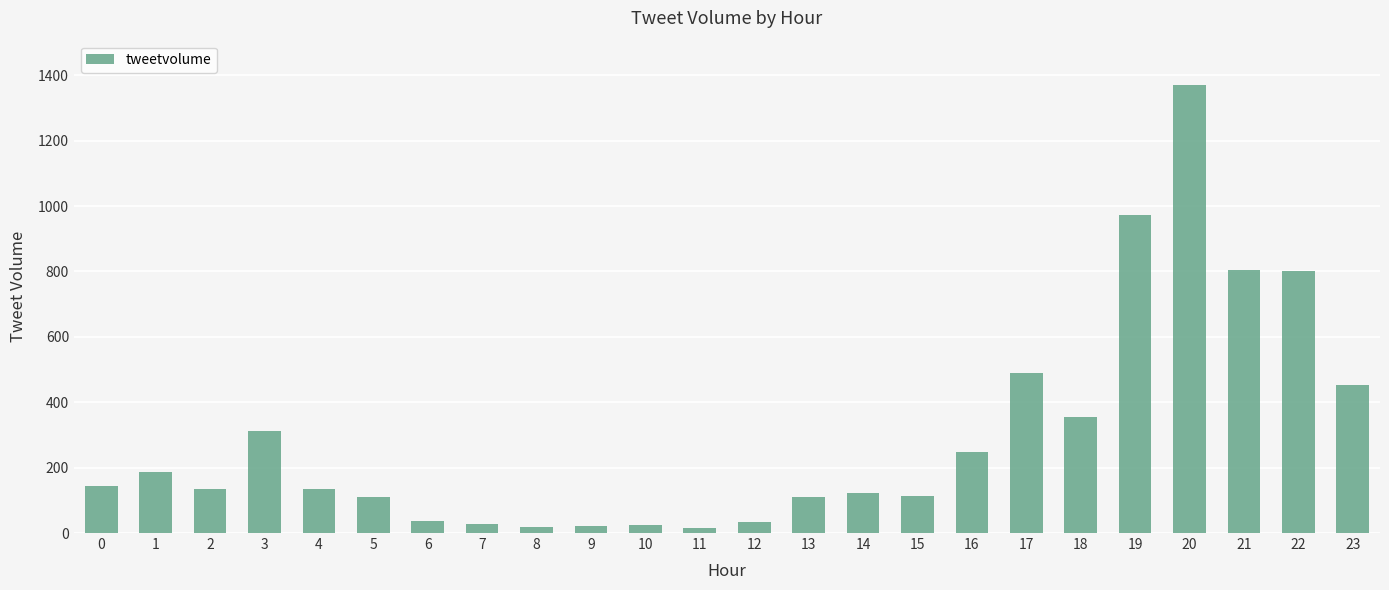

Approximately how many times larger is the value at 23 compared to 8?

26.7